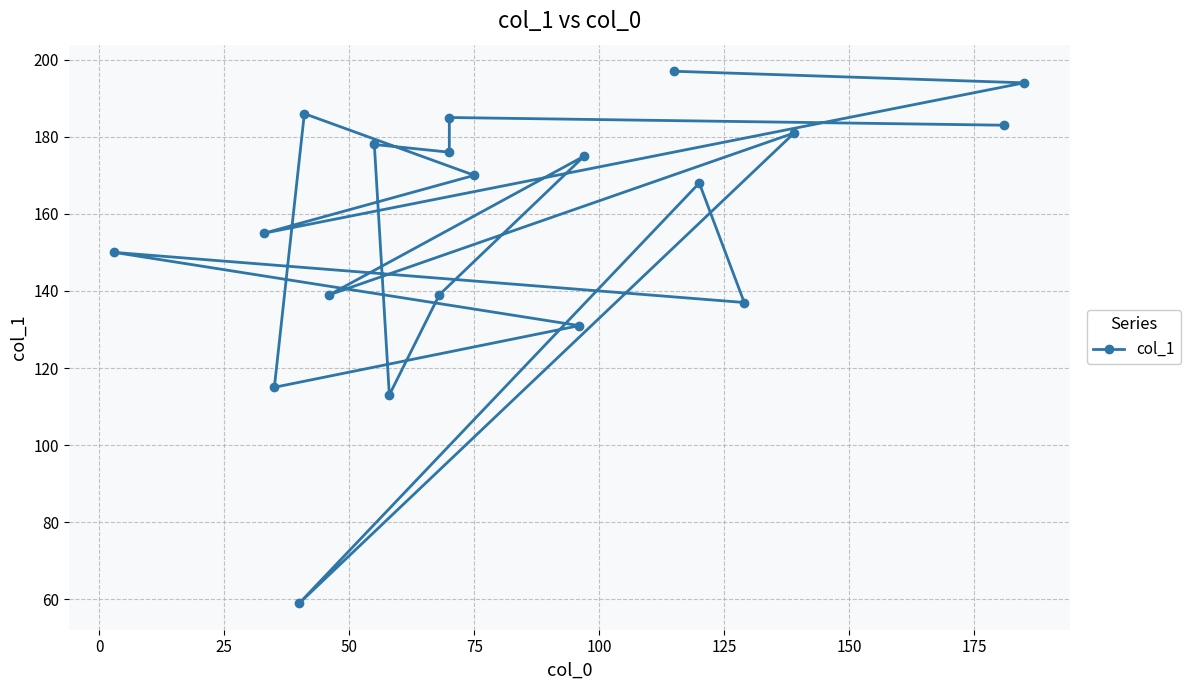

How many lines are shown in the chart?

1